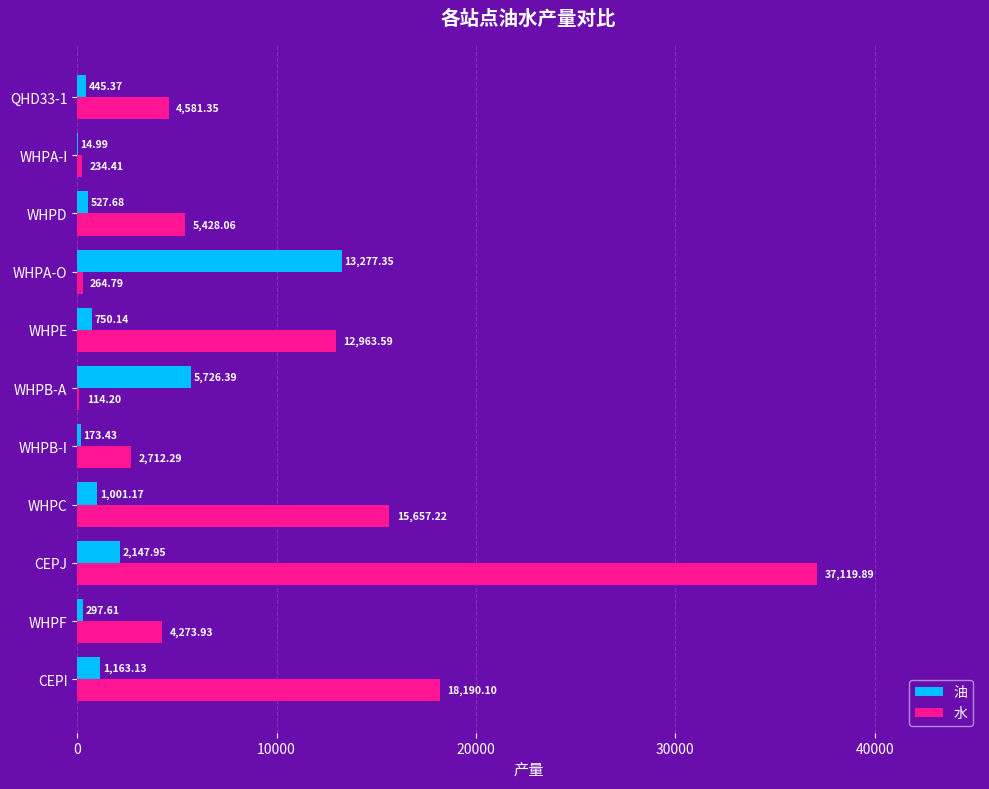

How many data points in 水 are above 4581?

6